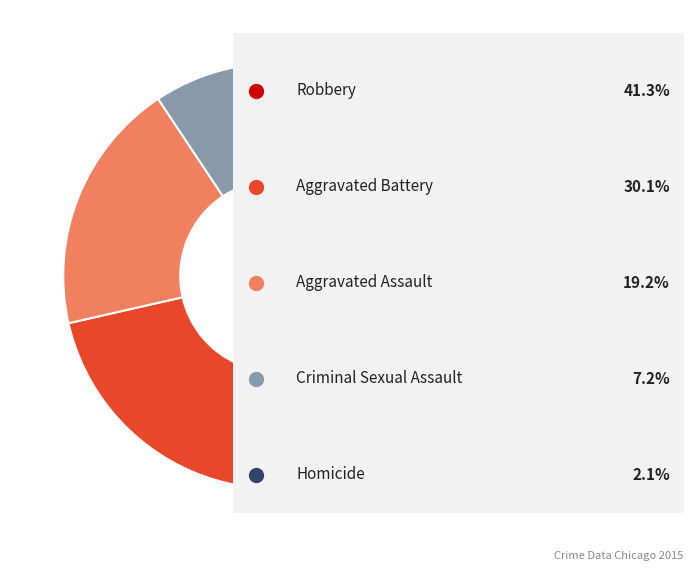

Is there a majority slice in this chart?

No